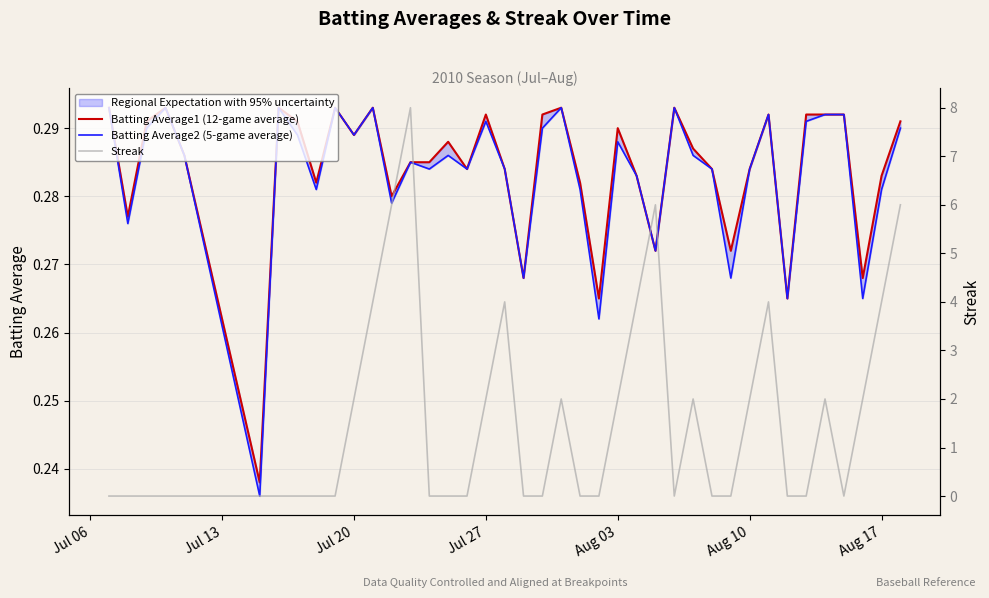

What is the difference between the second highest and minimum values in the Streak series?

6.0